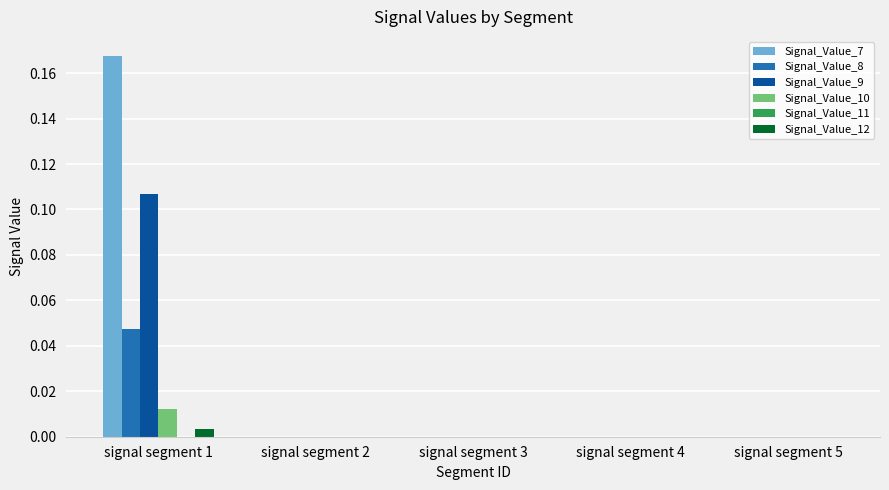

At which category does the chart reach its peak across all series?

signal segment 1